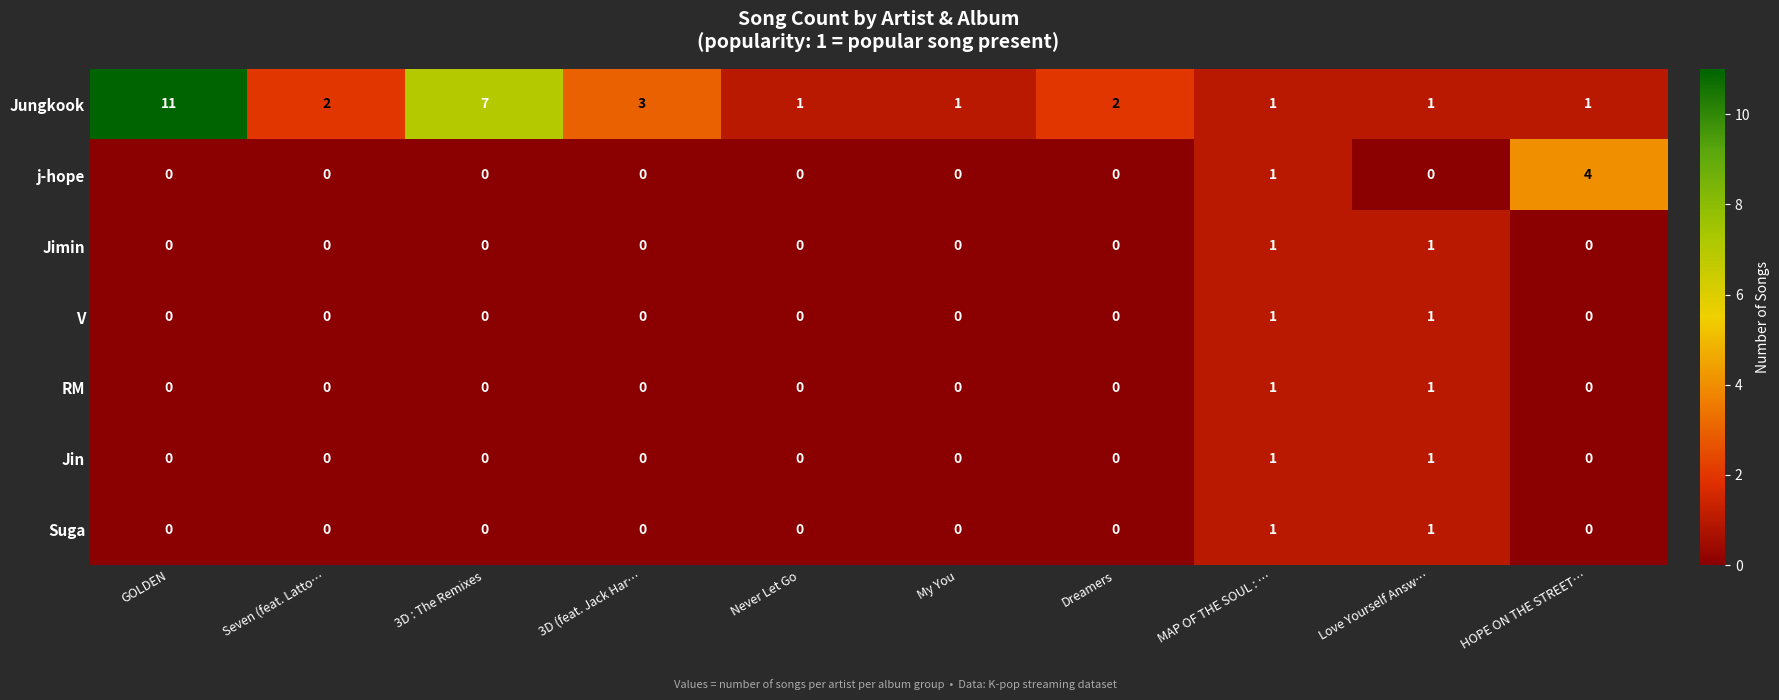

At which category is the sum across all series the highest?

GOLDEN